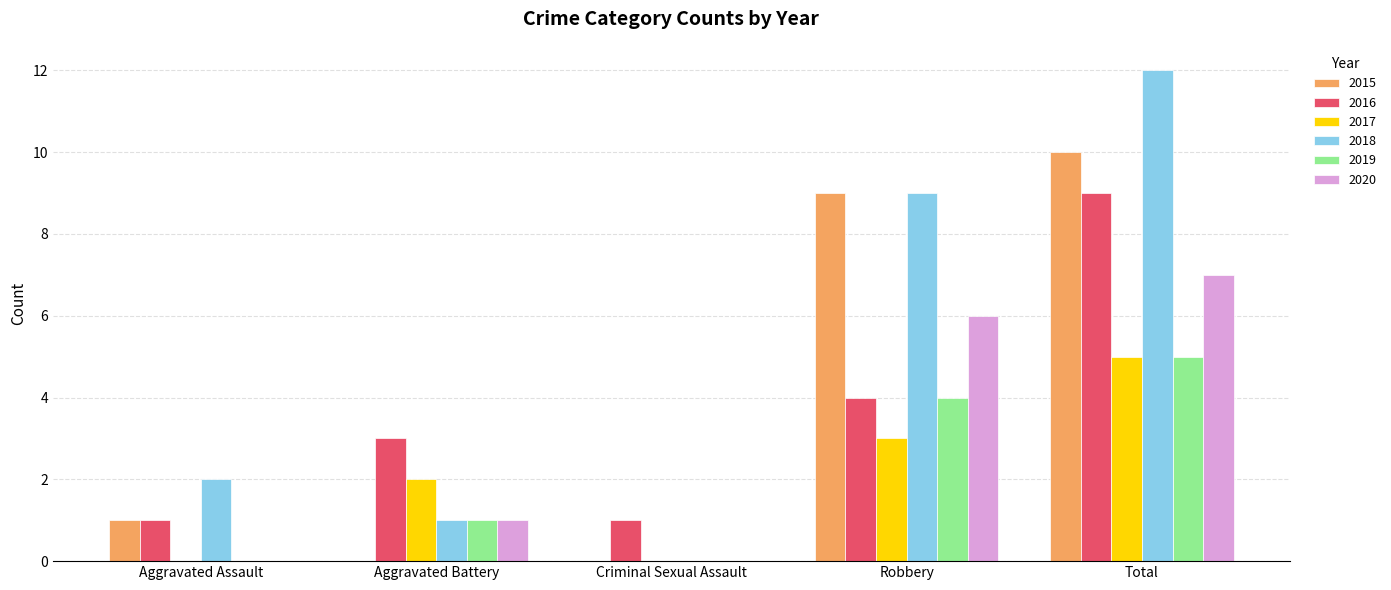

How many 2020 values are between 0 and 6?

4